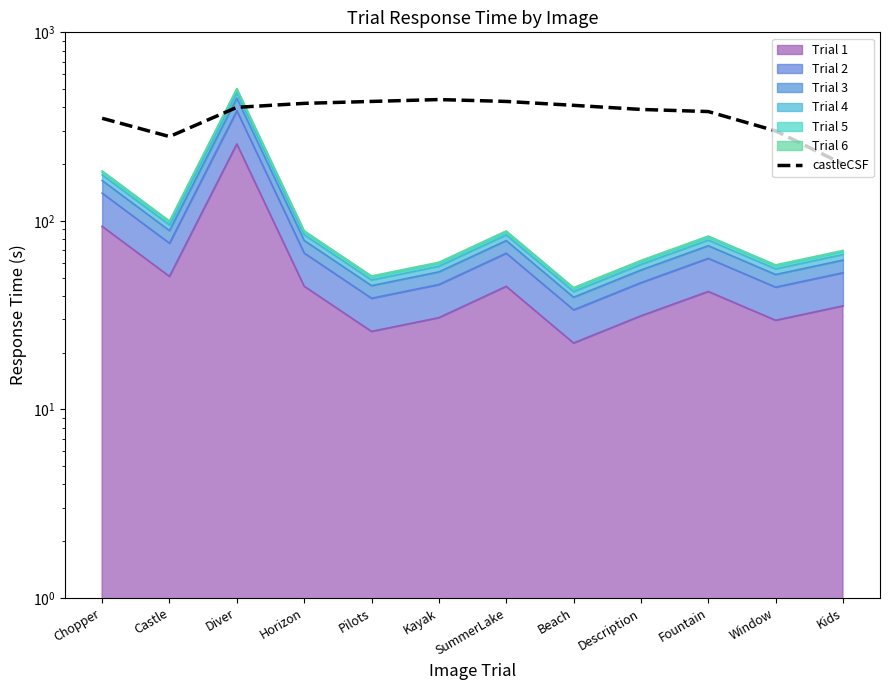

Where is the first local maximum?

Kayak